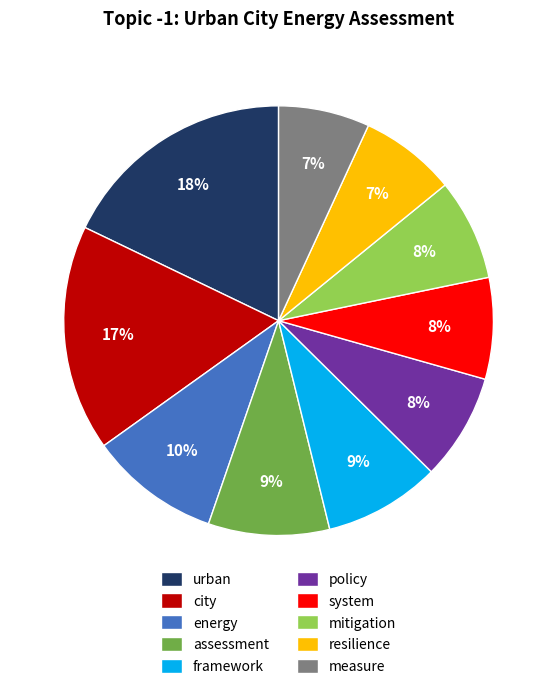

Combined, do resilience and city account for over 50%?

No